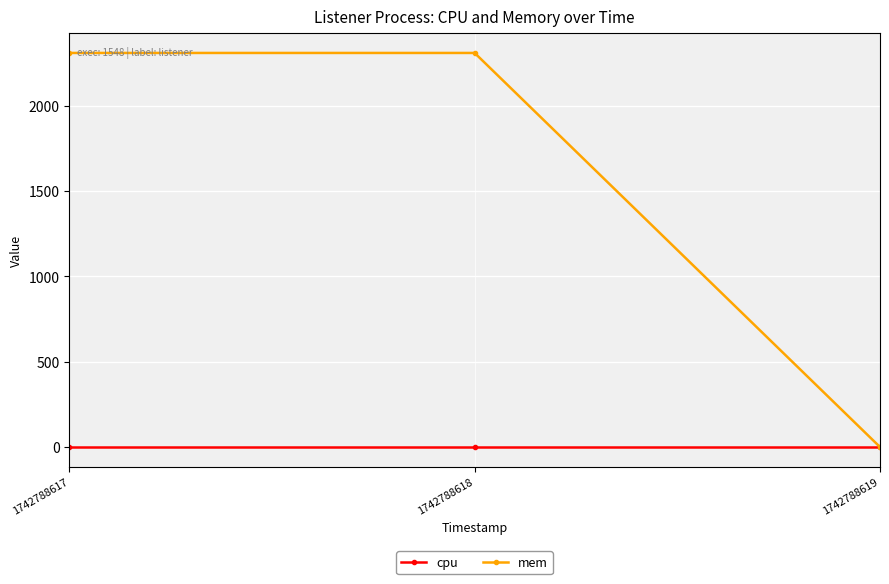

Which series has the widest spread of values?

mem